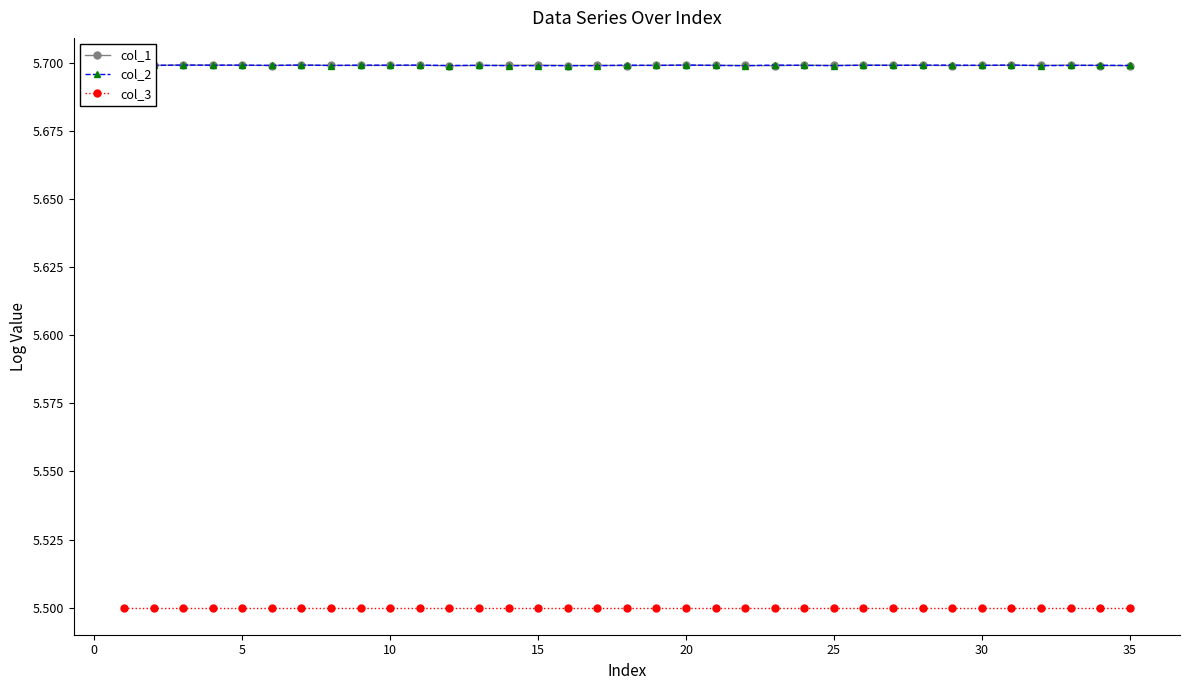

True or false: col_2 and col_1 intersect in this chart.

True